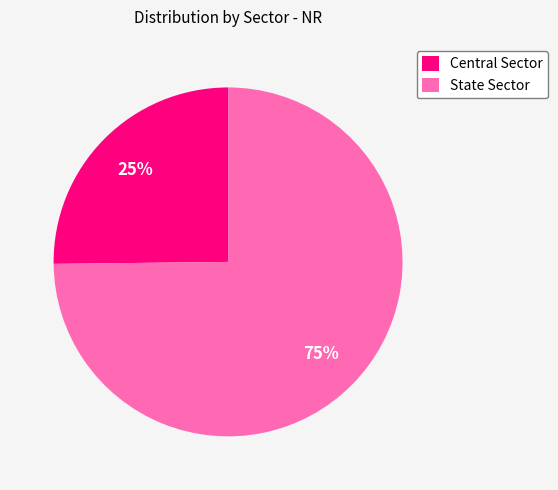

The State Sector slice represents 81% of the pie. True or false?

False